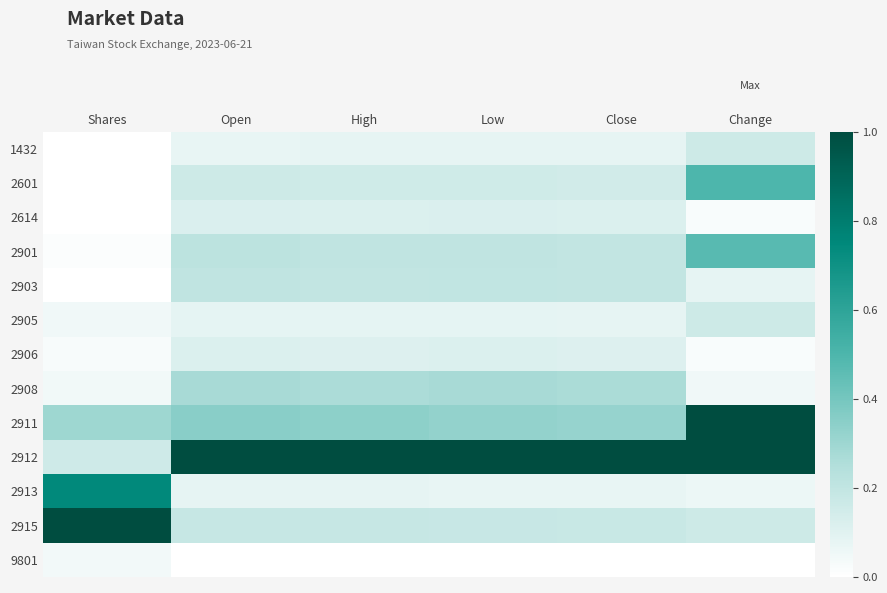

Rank the series by their maximum value, from lowest to highest.

9801, 2906, 2614, 1432, 2905, 2903, 2908, 2901, 2601, 2913, 2911, 2912, 2915